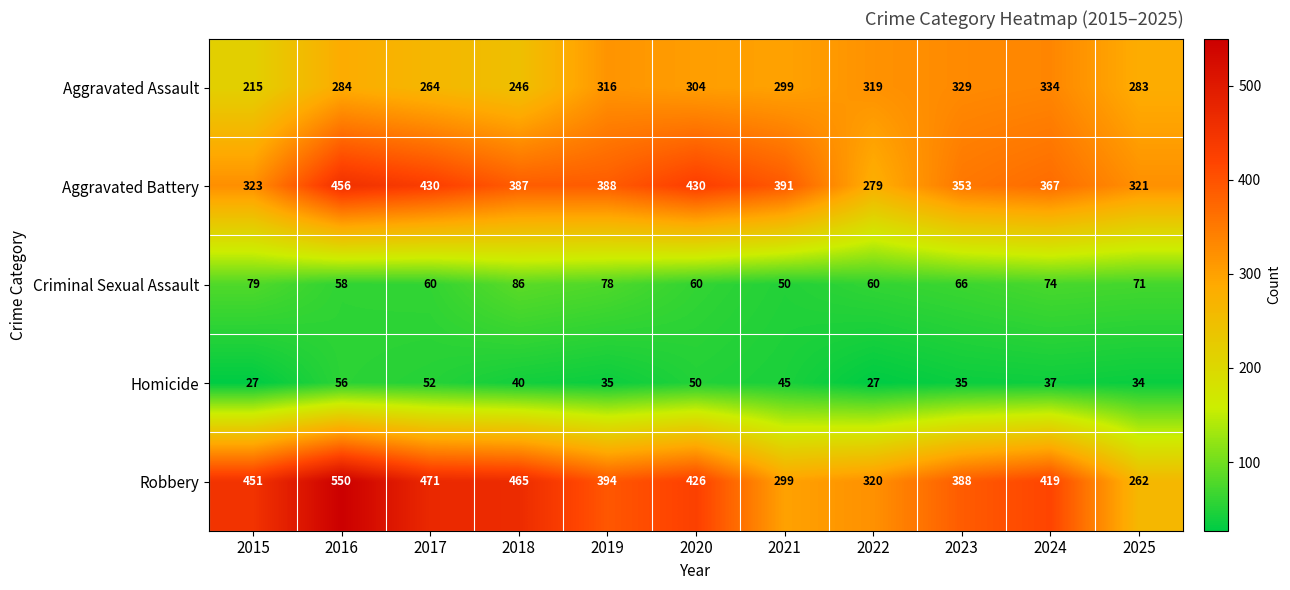

What is the average value of the Homicide series?

40